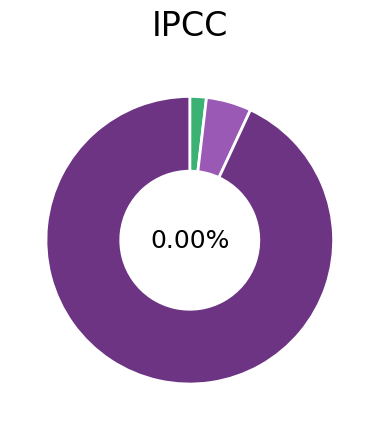

The K=400 slice represents 2% of the pie. True or false?

True